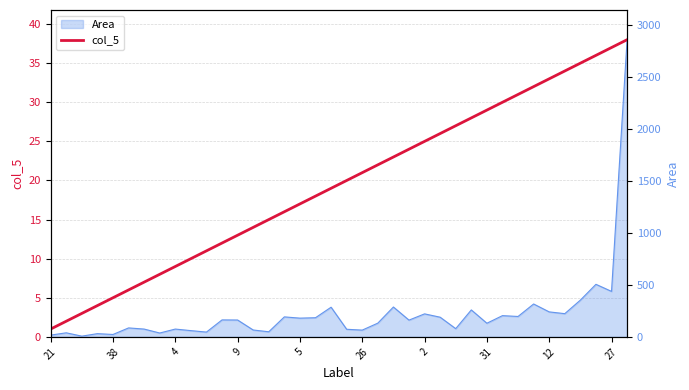

How many lines are shown in the chart?

1